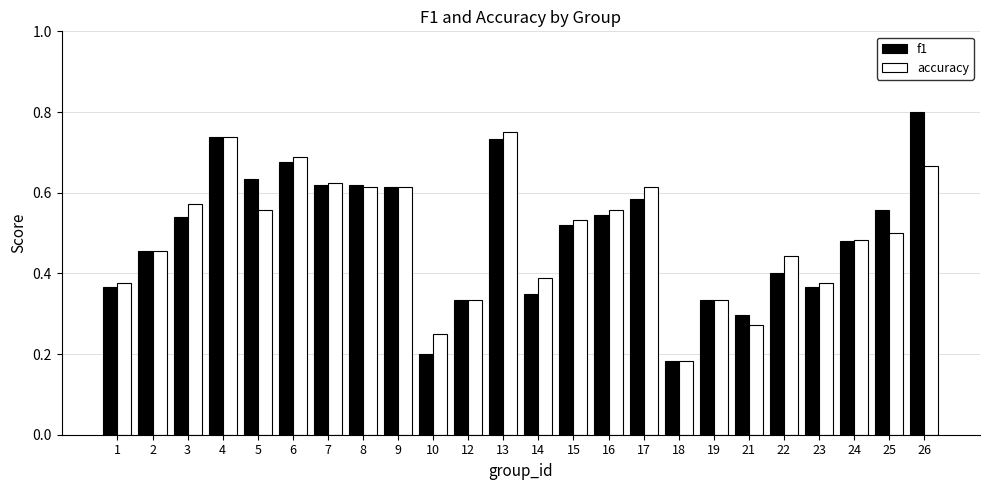

What are all the series names shown in the legend?

f1, accuracy